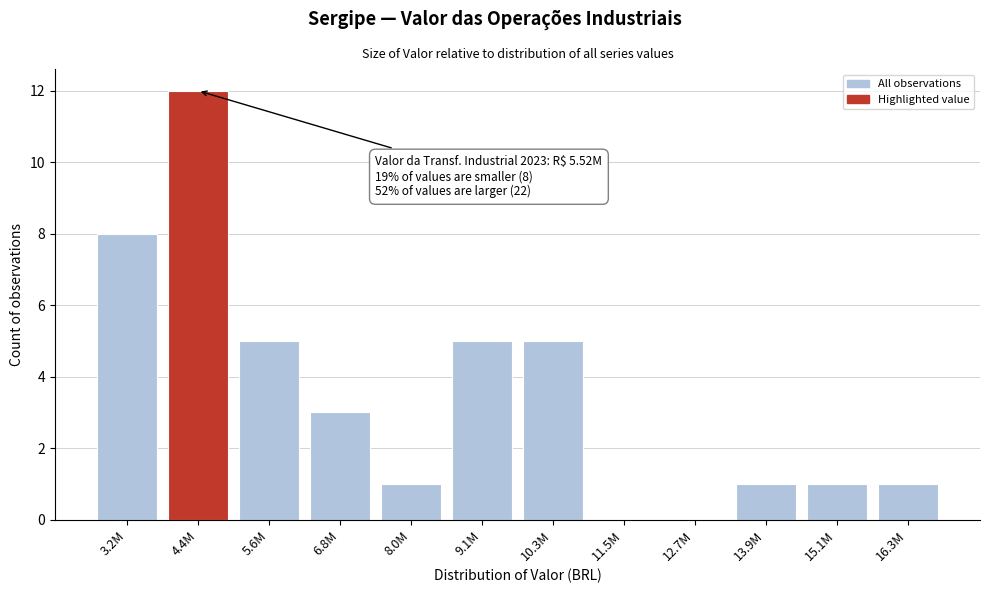

Reading left to right, what are all the values shown in this chart?

3.2M=8	4.4M=12	5.6M=5	6.8M=3	8.0M=1	9.1M=5	10.3M=5	11.5M=0	12.7M=0	13.9M=1	15.1M=1	16.3M=1